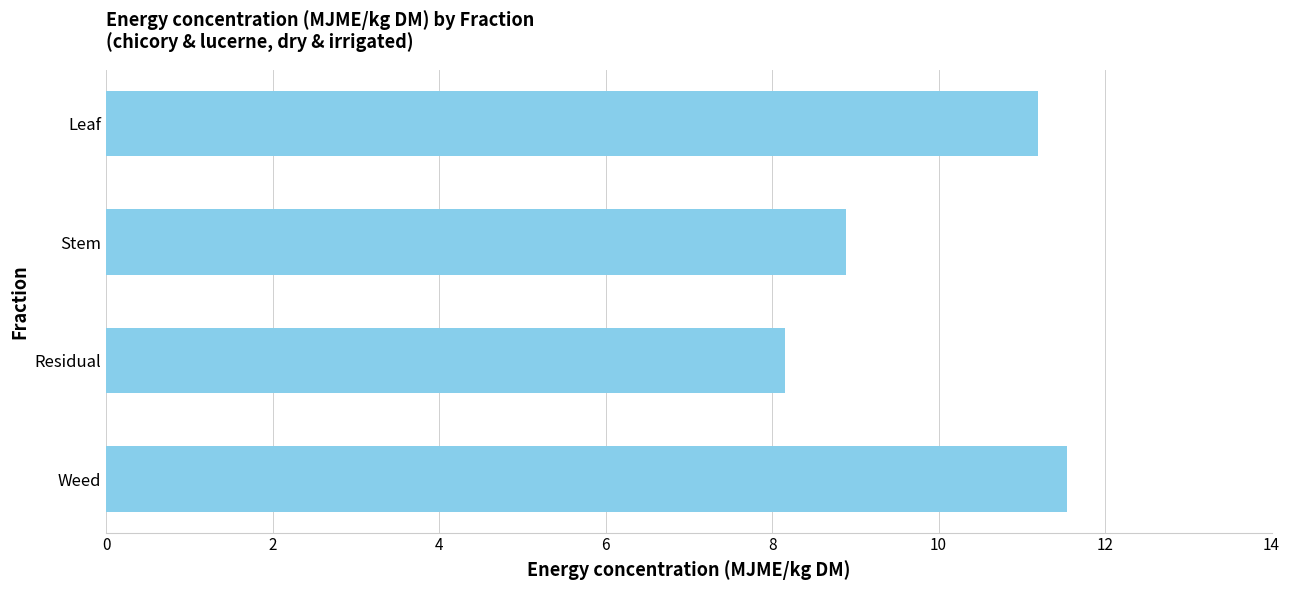

What is the minimum value shown in the chart?

8.2